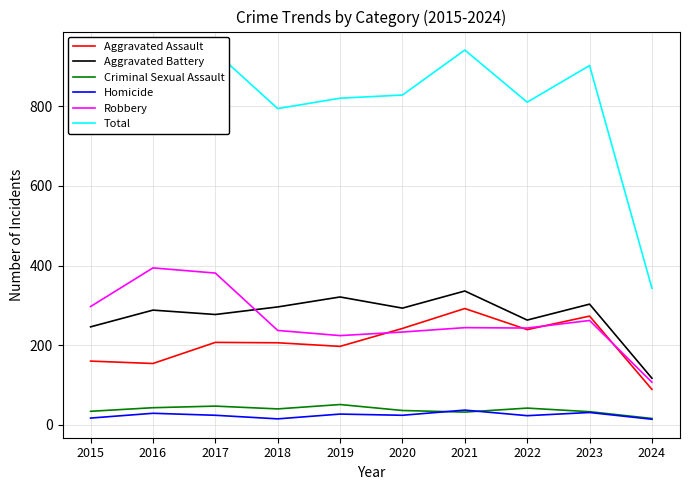

Which series changed the most between 2018 and 2023?

Total